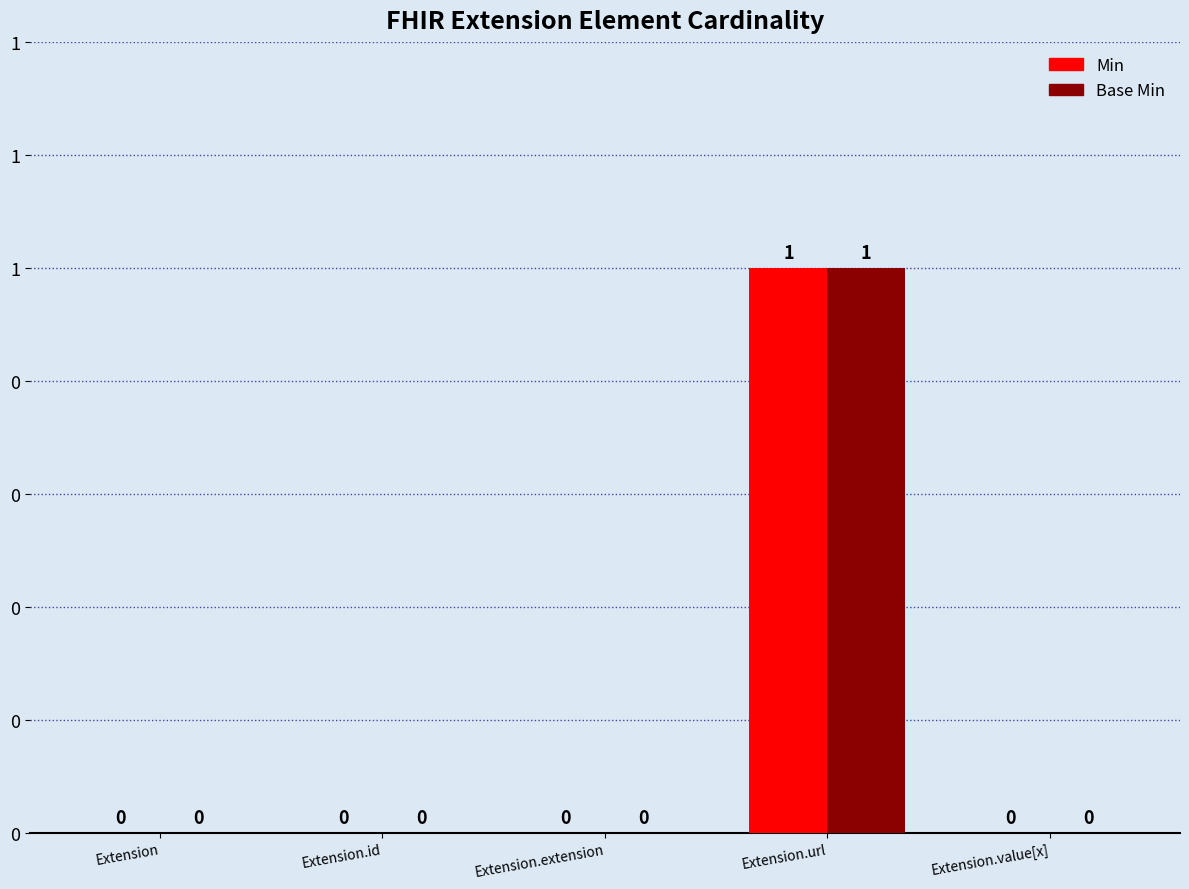

Reading left to right, transcribe all the data shown in this chart.

Min: 0	0	0	1	0
Base Min: 0	0	0	1	0